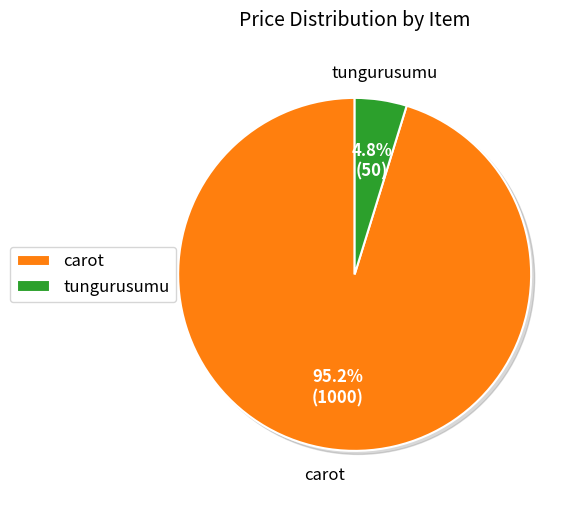

Does tungurusumu account for over 50% of the chart?

No